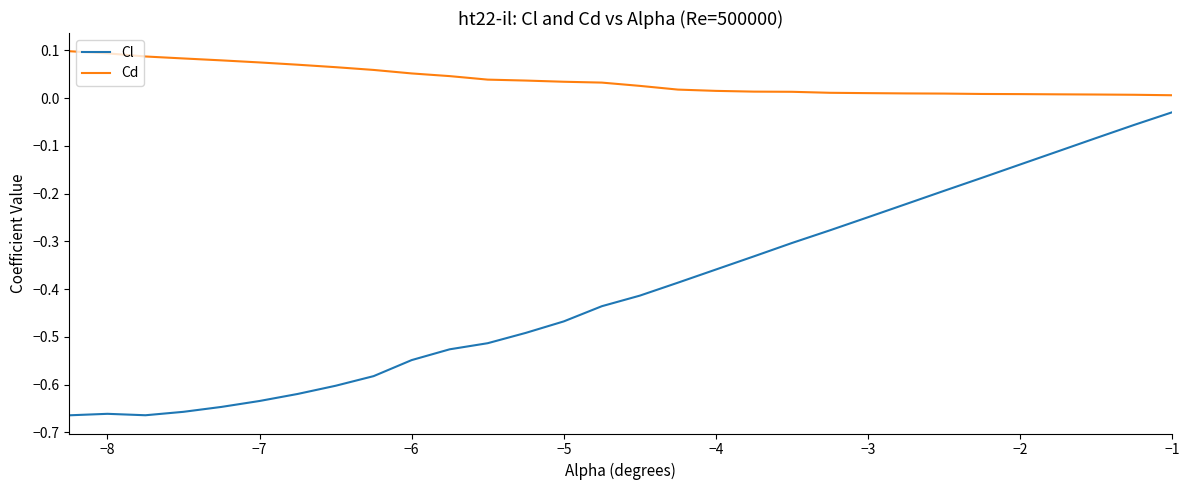

At how many categories does at least one series exceed 0?

30